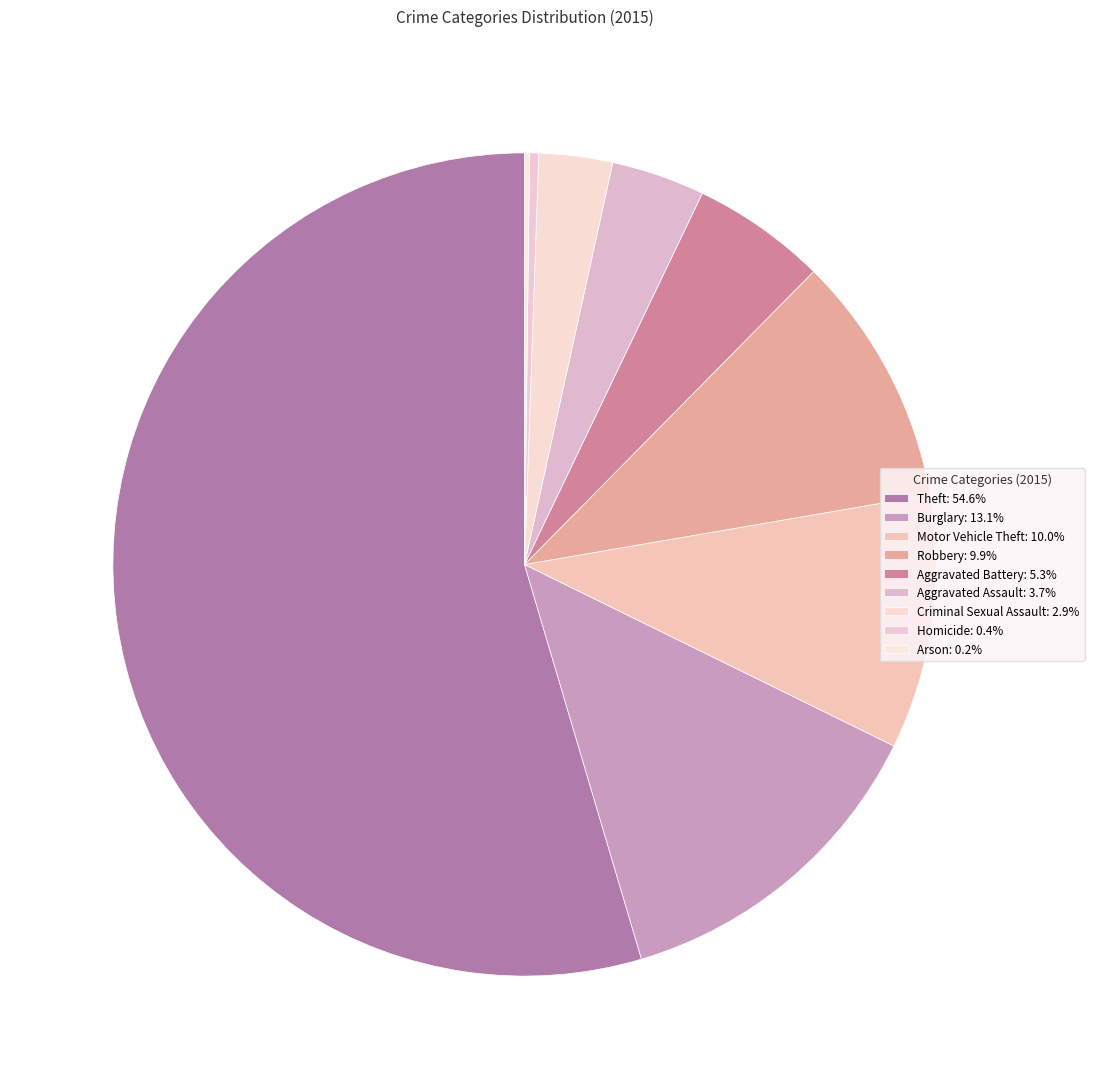

To the nearest percent, what is the average slice percentage?

11%